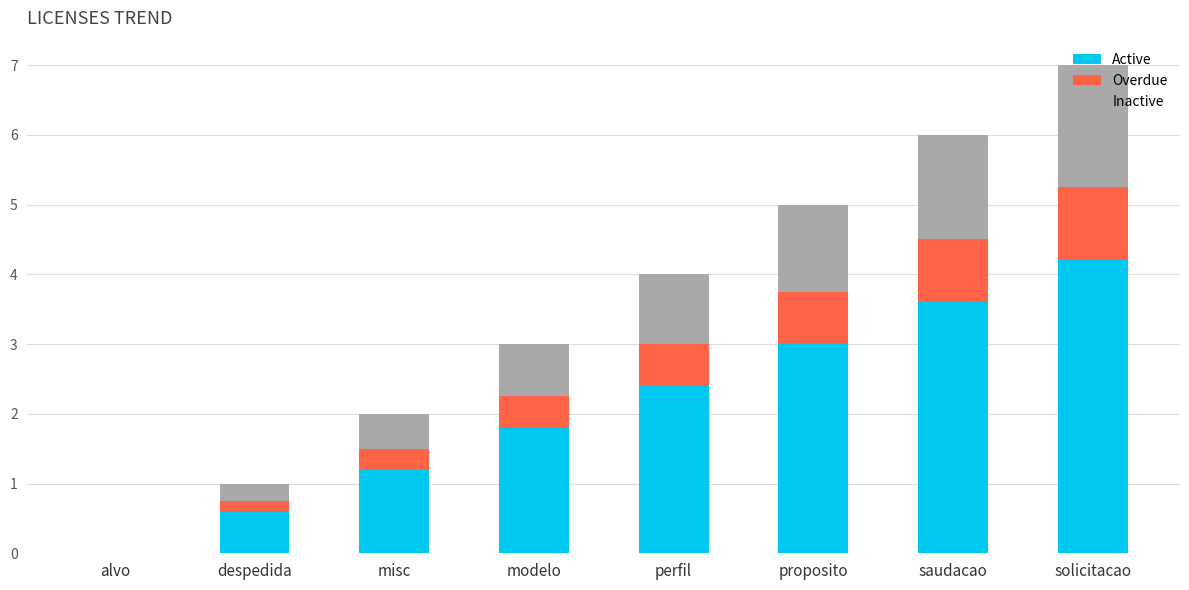

What is the total value across all series at saudacao?

6.0